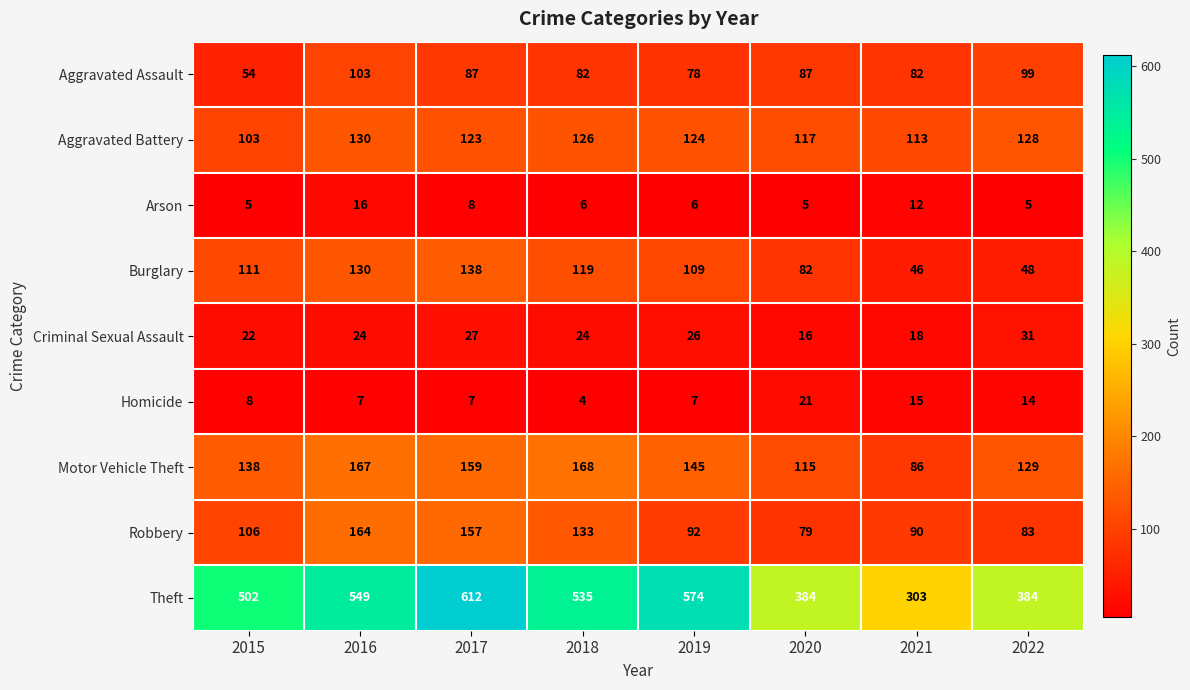

What is the spread (max minus min) of values at 2020?

379